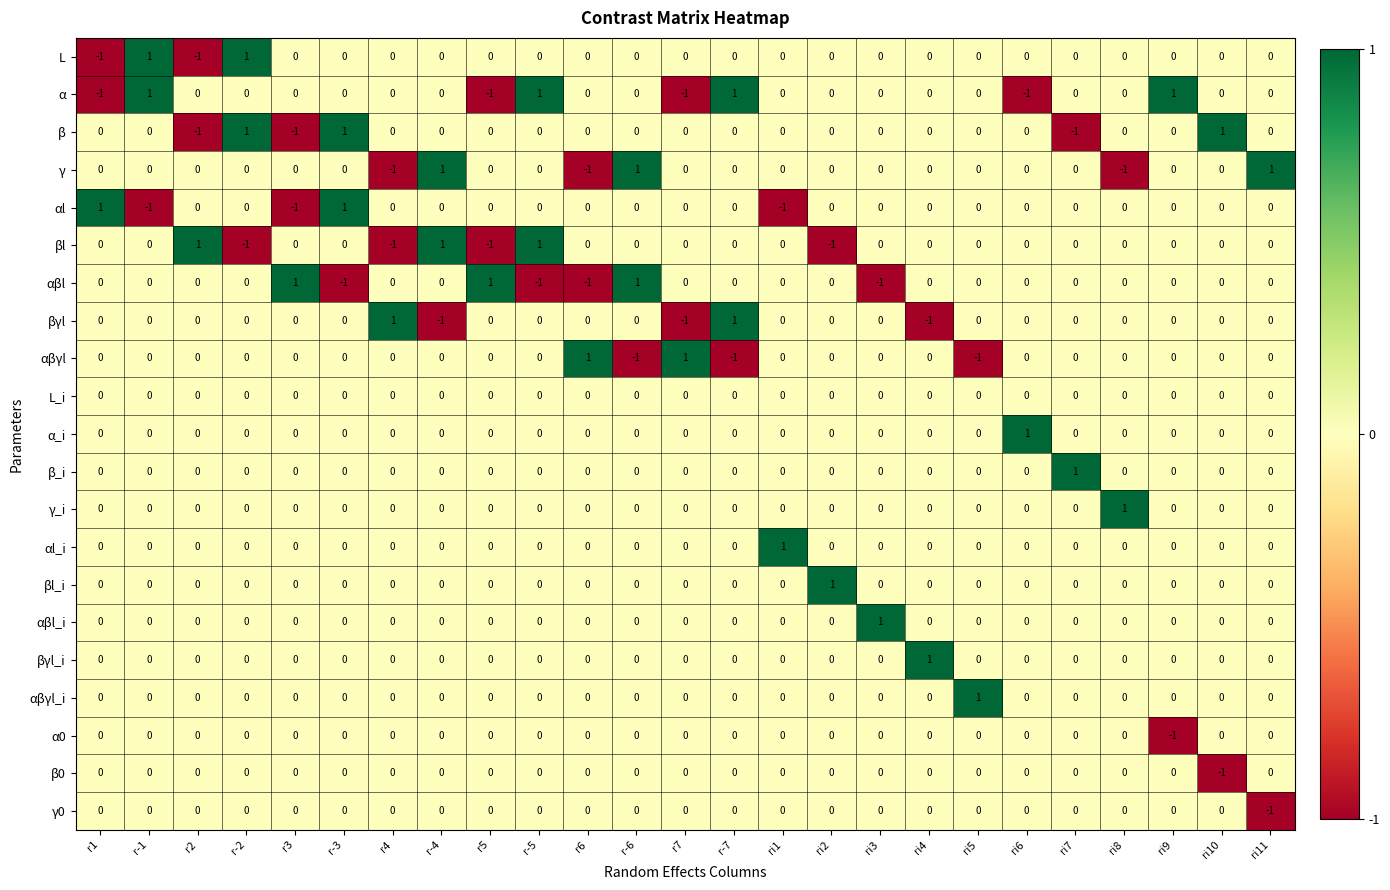

The value of β_i at ri4 is 0. True or false?

True